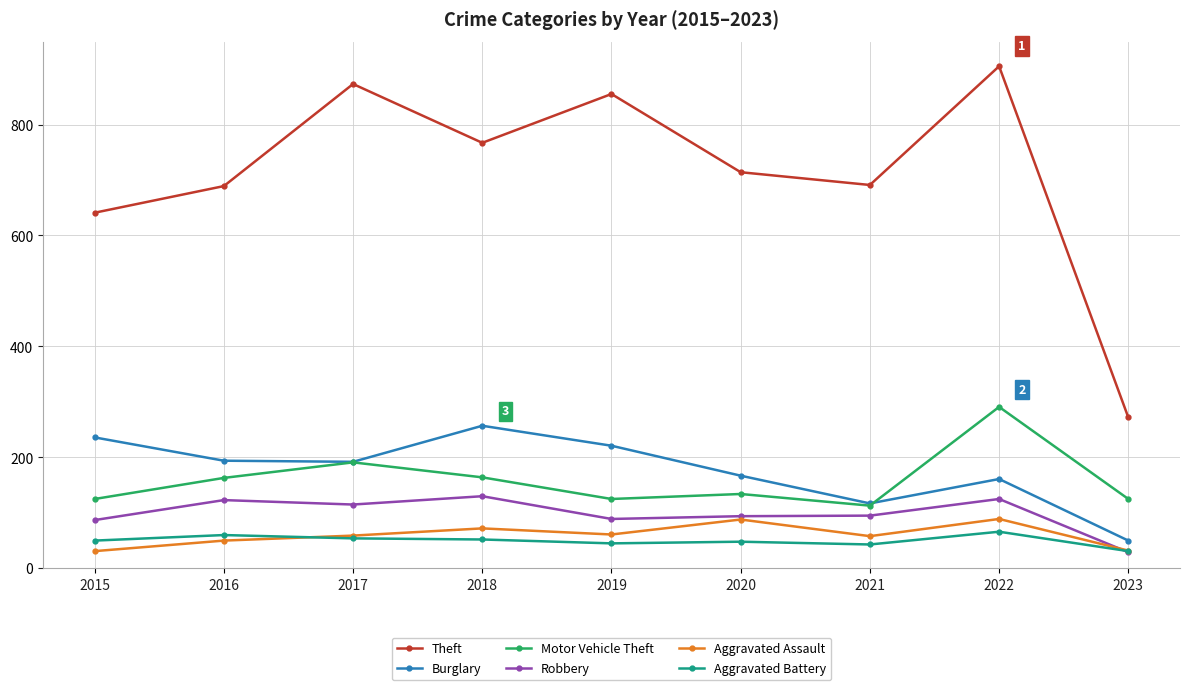

Count the number of data series in this chart.

6